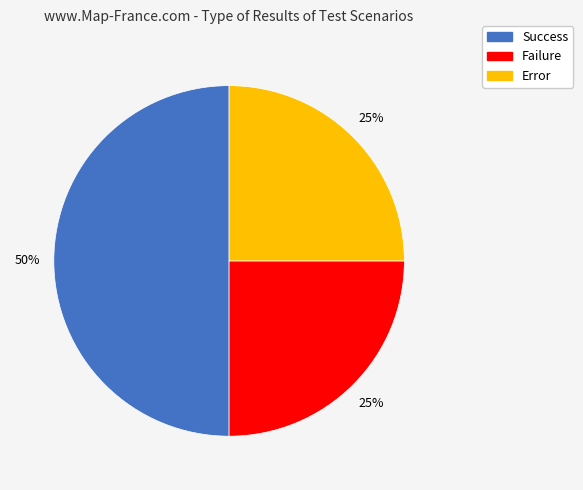

Which slice is the largest?

Success